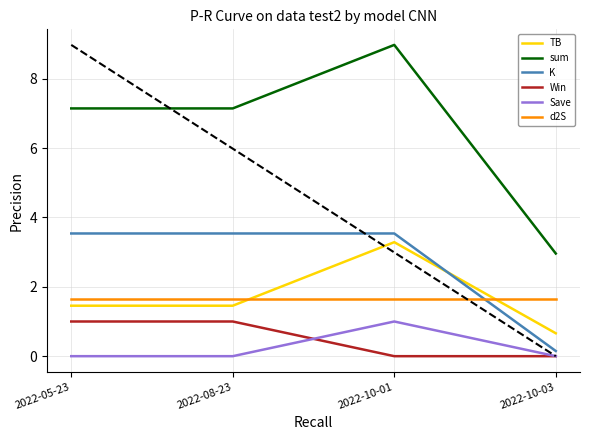

Which series has the widest spread of values?

sum